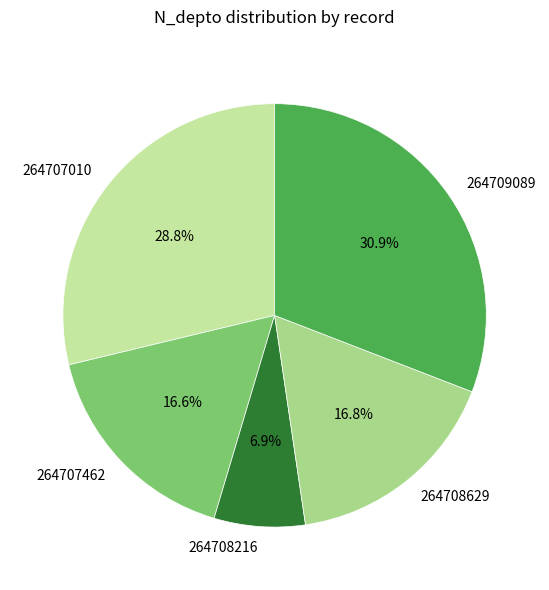

Does any single category account for the majority?

No